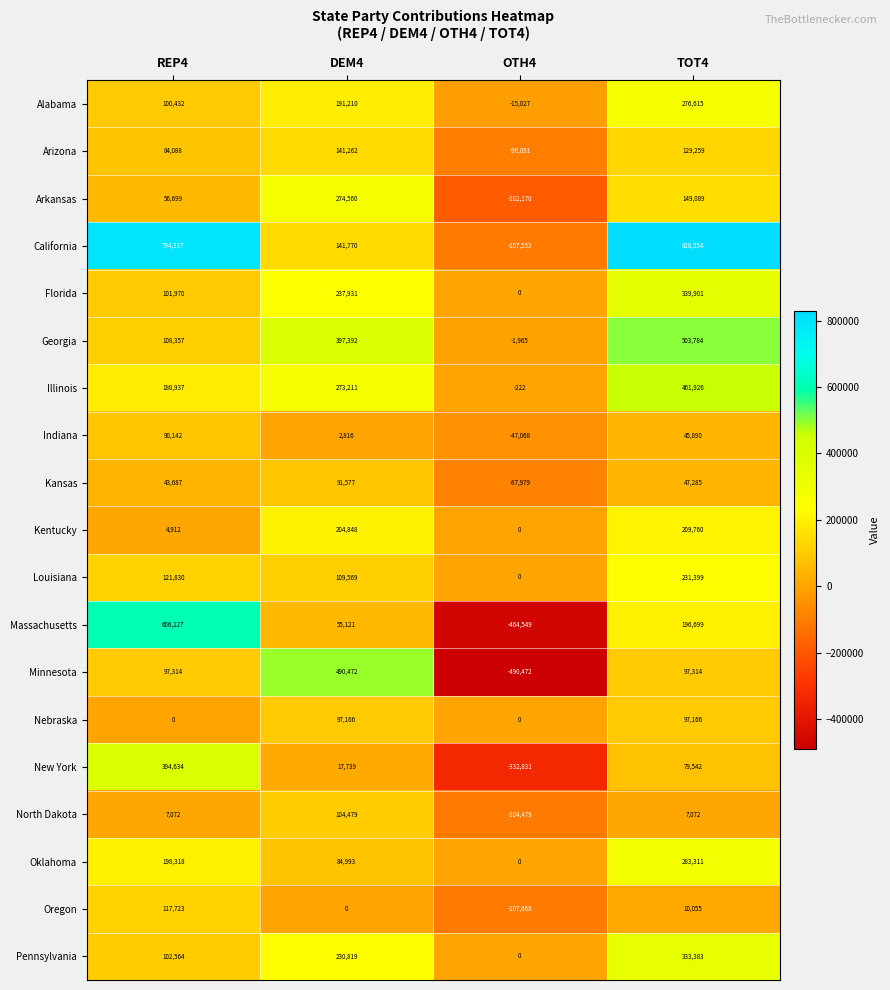

What is the difference between the highest and lowest values at DEM4?

490472